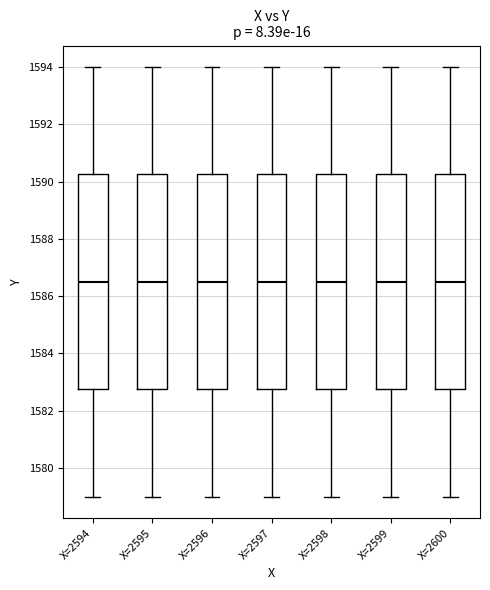

Reading left to right, read every box against the y-axis: the position of its median line, the range the box covers, and the ends of its whiskers. The values are not printed on the chart, so give them approximately, as read against the axis.

X=2594: median 1586.6, box 1582.8 to 1590.2, whiskers 1579.0 to 1594.0
X=2595: median 1586.6, box 1582.8 to 1590.2, whiskers 1579.0 to 1594.0
X=2596: median 1586.6, box 1582.8 to 1590.2, whiskers 1579.0 to 1594.0
X=2597: median 1586.6, box 1582.8 to 1590.2, whiskers 1579.0 to 1594.0
X=2598: median 1586.6, box 1582.8 to 1590.2, whiskers 1579.0 to 1594.0
X=2599: median 1586.6, box 1582.8 to 1590.2, whiskers 1579.0 to 1594.0
X=2600: median 1586.6, box 1582.8 to 1590.2, whiskers 1579.0 to 1594.0